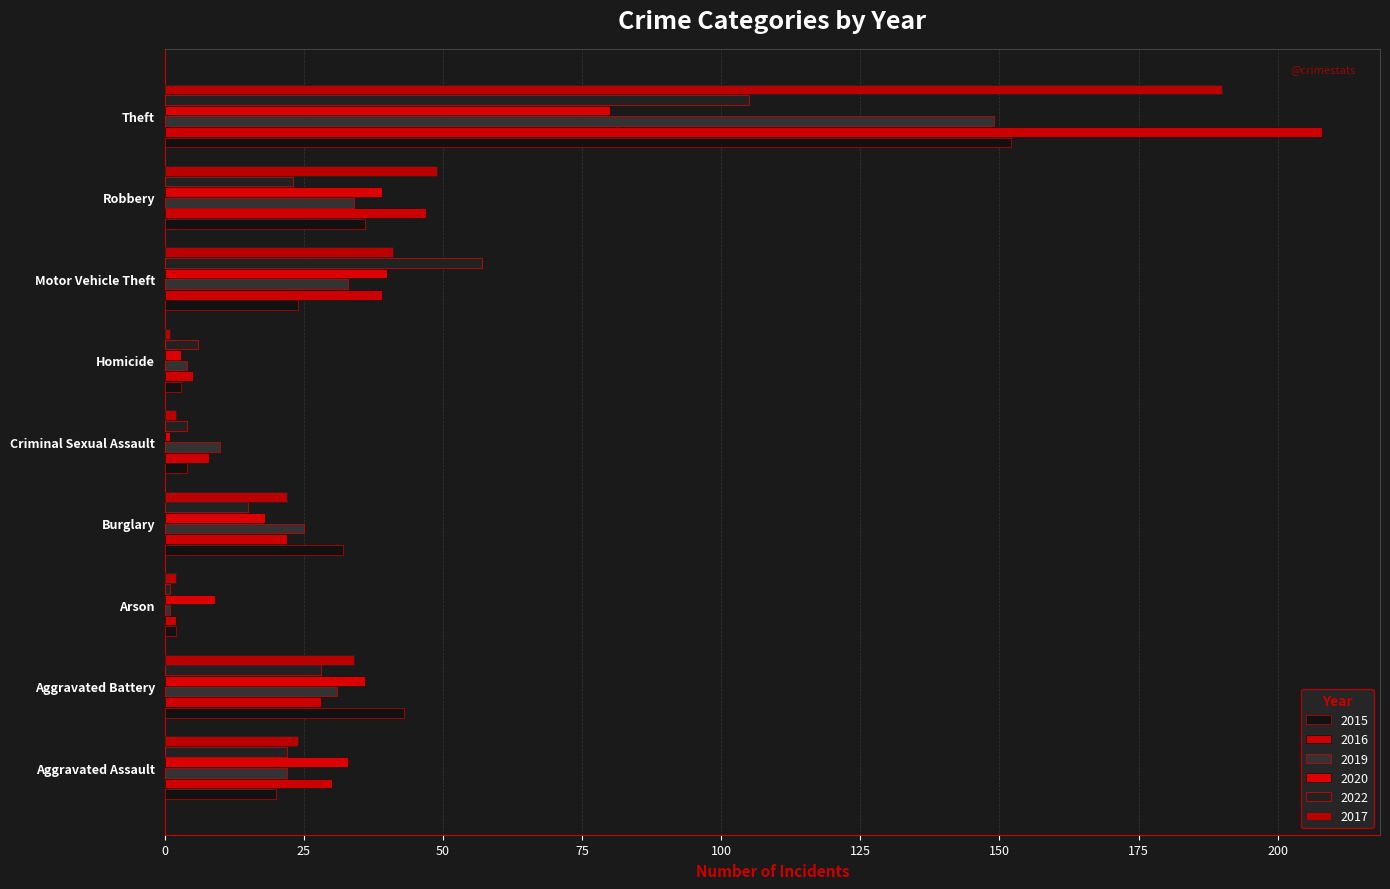

Rank the series at Motor Vehicle Theft from highest to lowest value.

2022, 2017, 2020, 2016, 2019, 2015